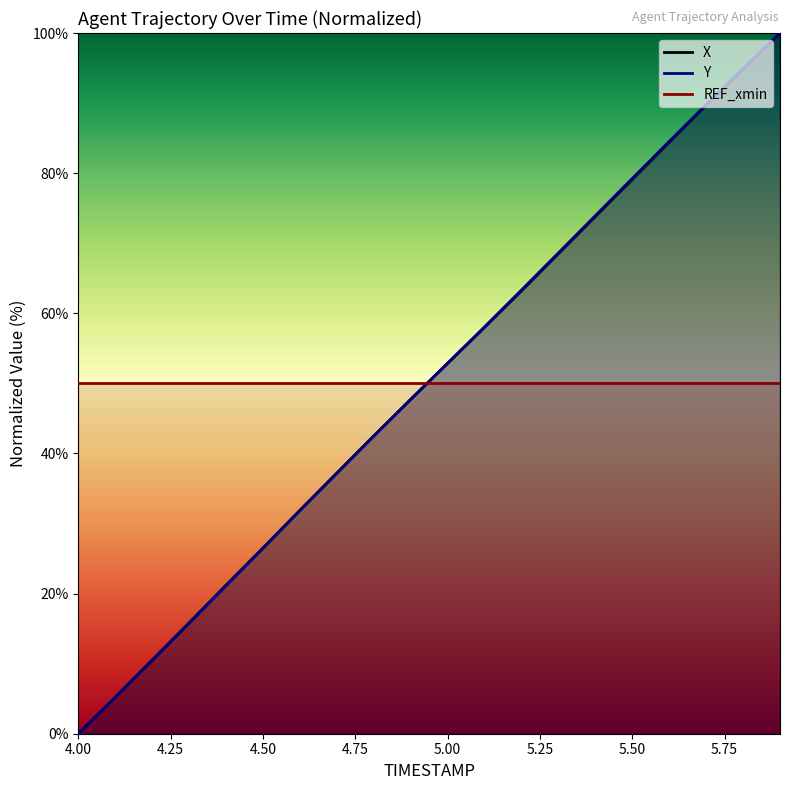

How many values in the X series exceed 52?

10